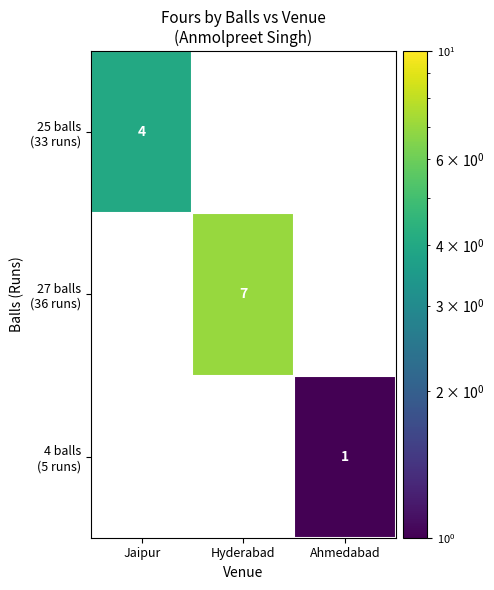

Which category has the highest value across all series?

Hyderabad